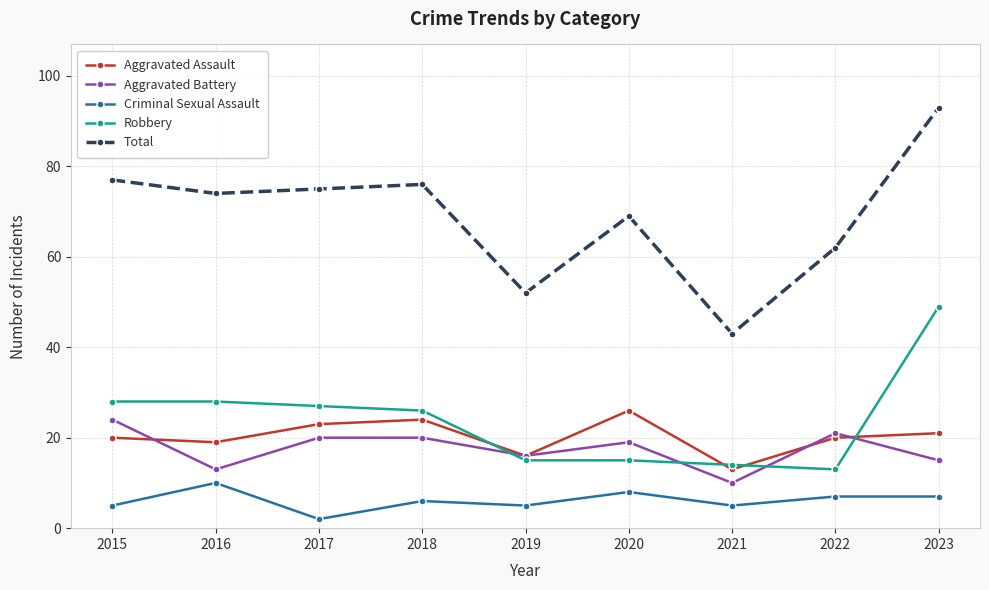

Which series has the largest range (max minus min)?

Total